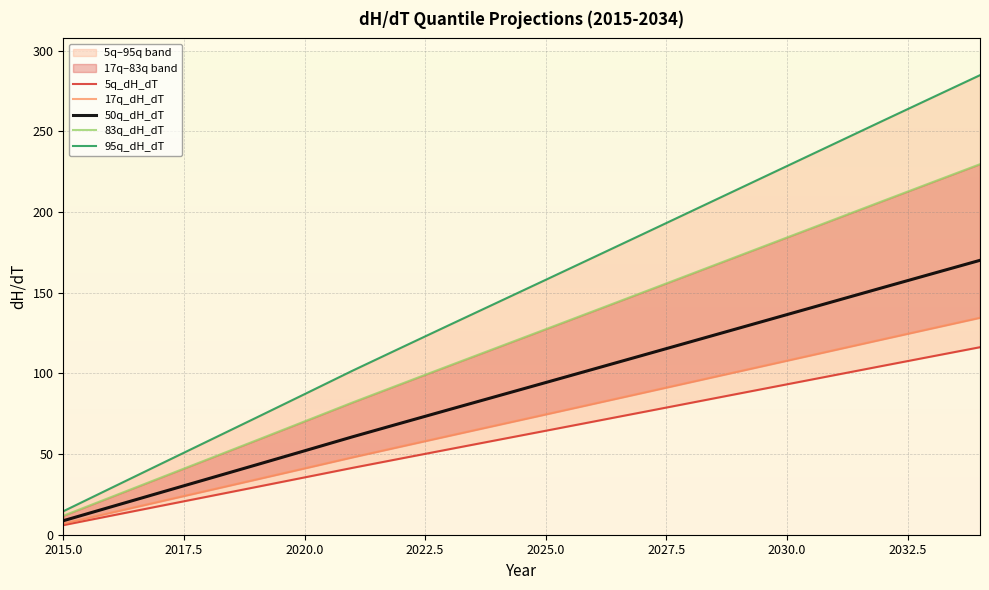

What is the lowest value of the 50q_dH_dT series?

8.7